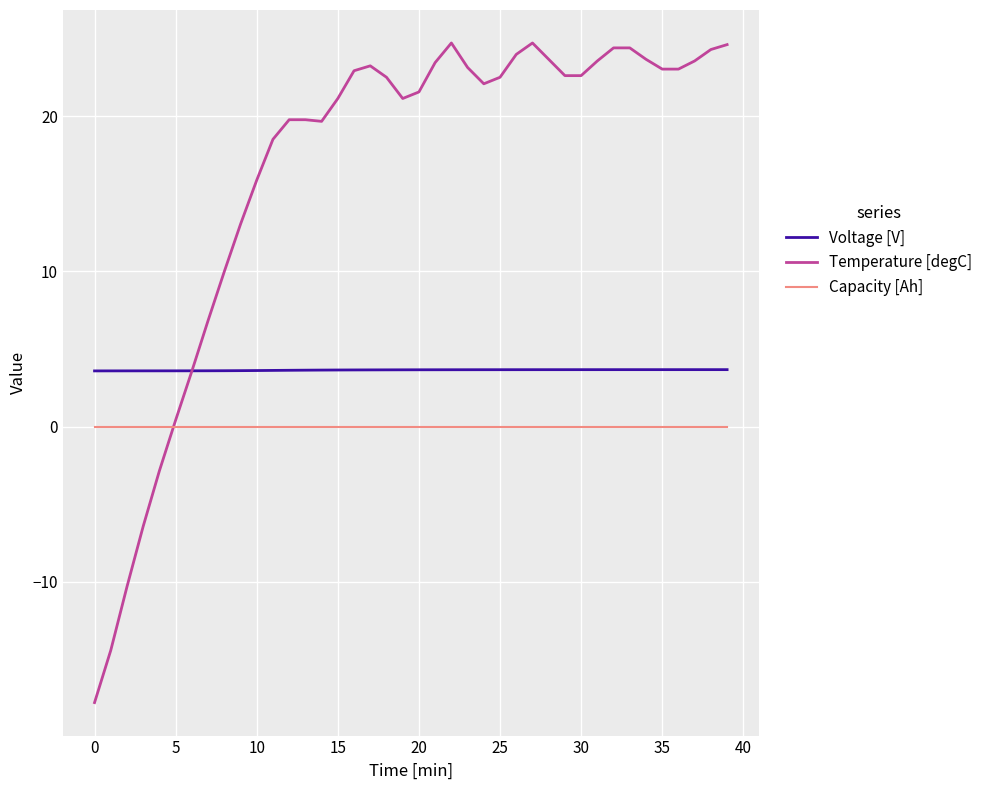

True or false: Temperature [degC] has more than 0 points higher than both neighbors.

True